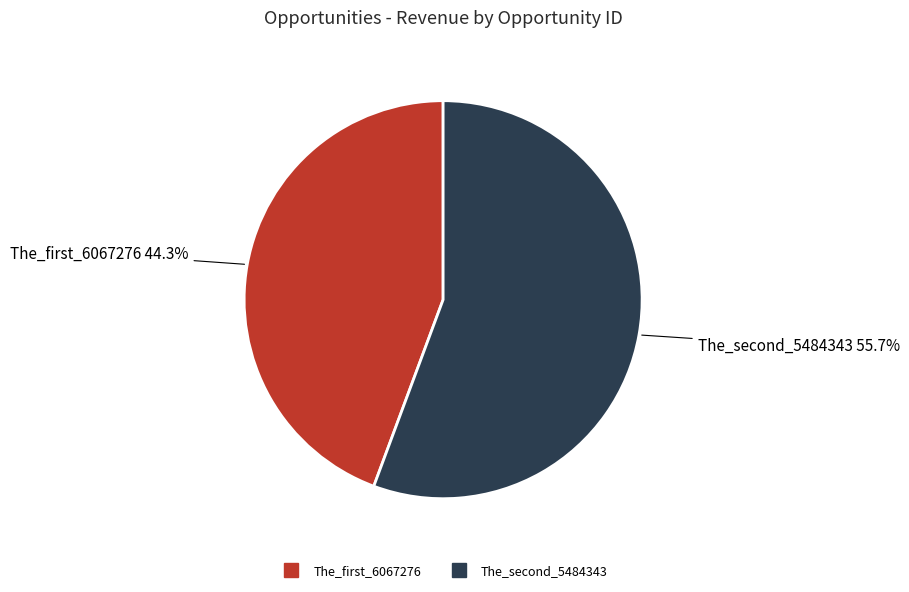

What is the ratio of the value at The_second_5484343 to the value at The_first_6067276?

1.3